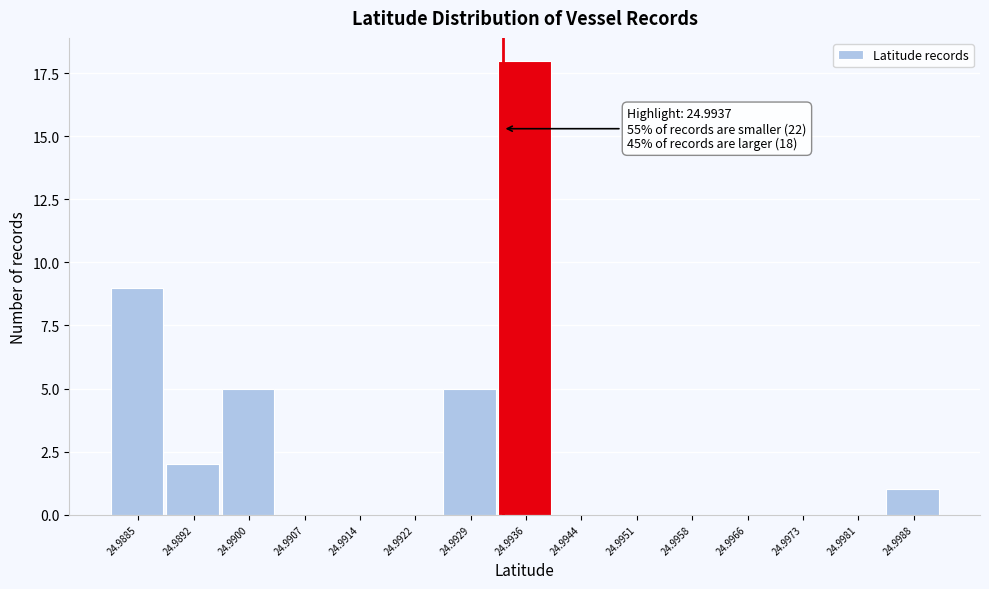

Reading left to right, list all the values displayed in this chart.

24.9885=9	24.9892=2	24.9900=5	24.9907=0	24.9914=0	24.9922=0	24.9929=5	24.9936=18	24.9944=0	24.9951=0	24.9958=0	24.9966=0	24.9973=0	24.9981=0	24.9988=1